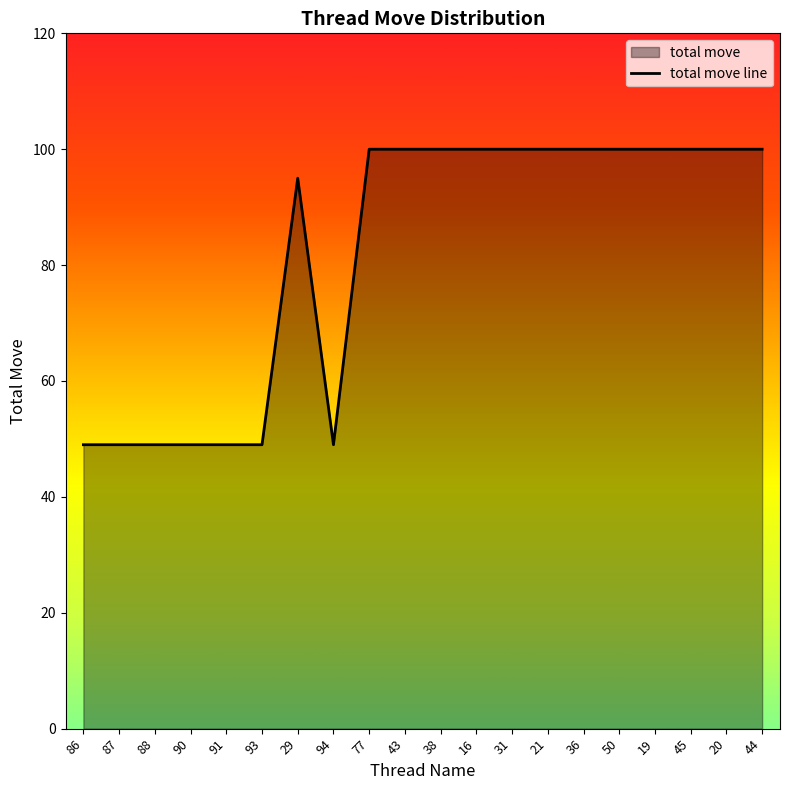

What value does the data have at 38?

100